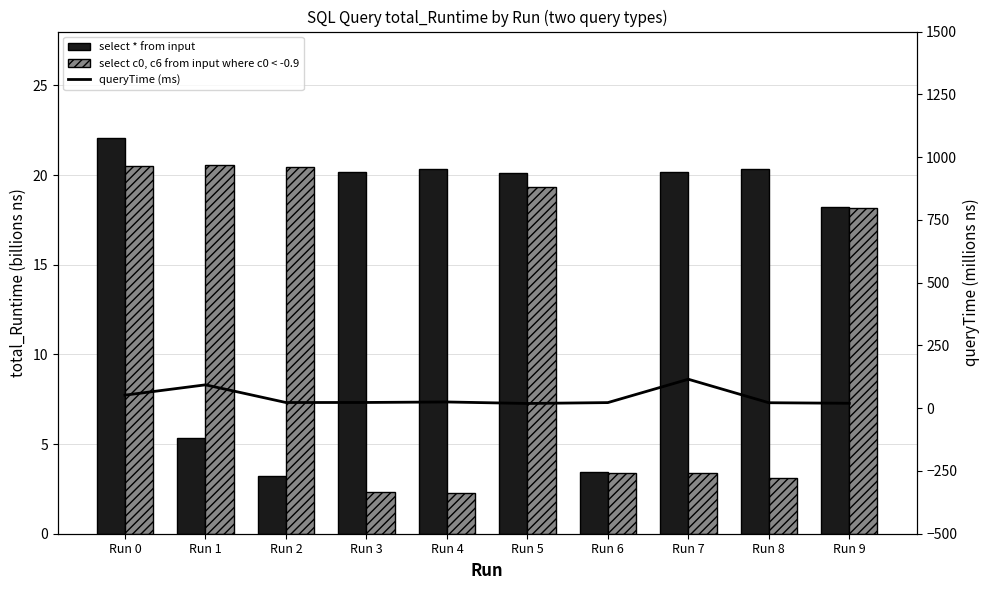

Which series has the widest spread of values?

queryTime (ms)